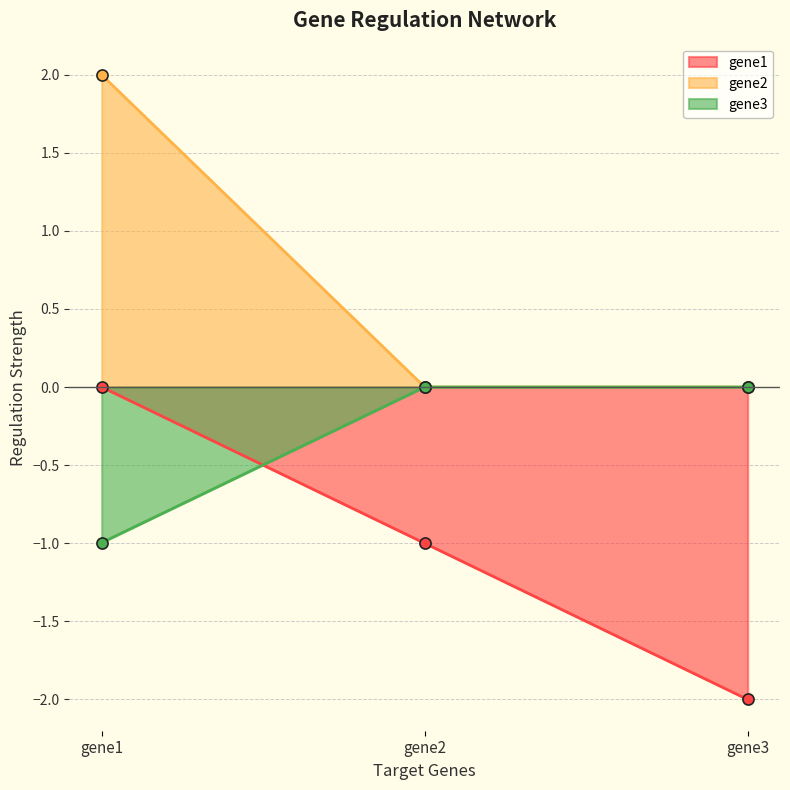

What is the difference between the maximum and minimum values in the gene3 series?

1.0